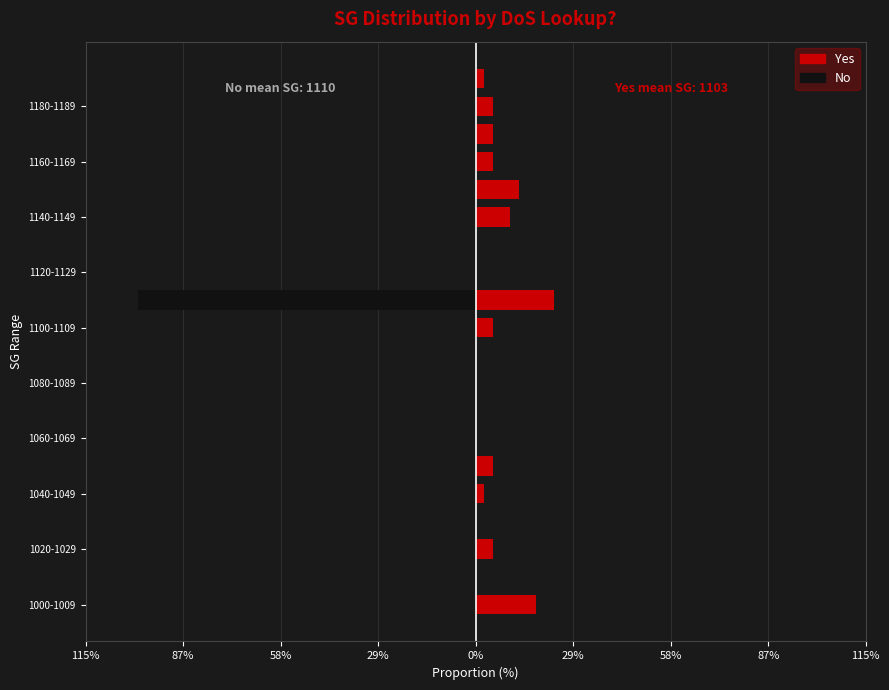

Between 87% and 29%, which is larger?

87%